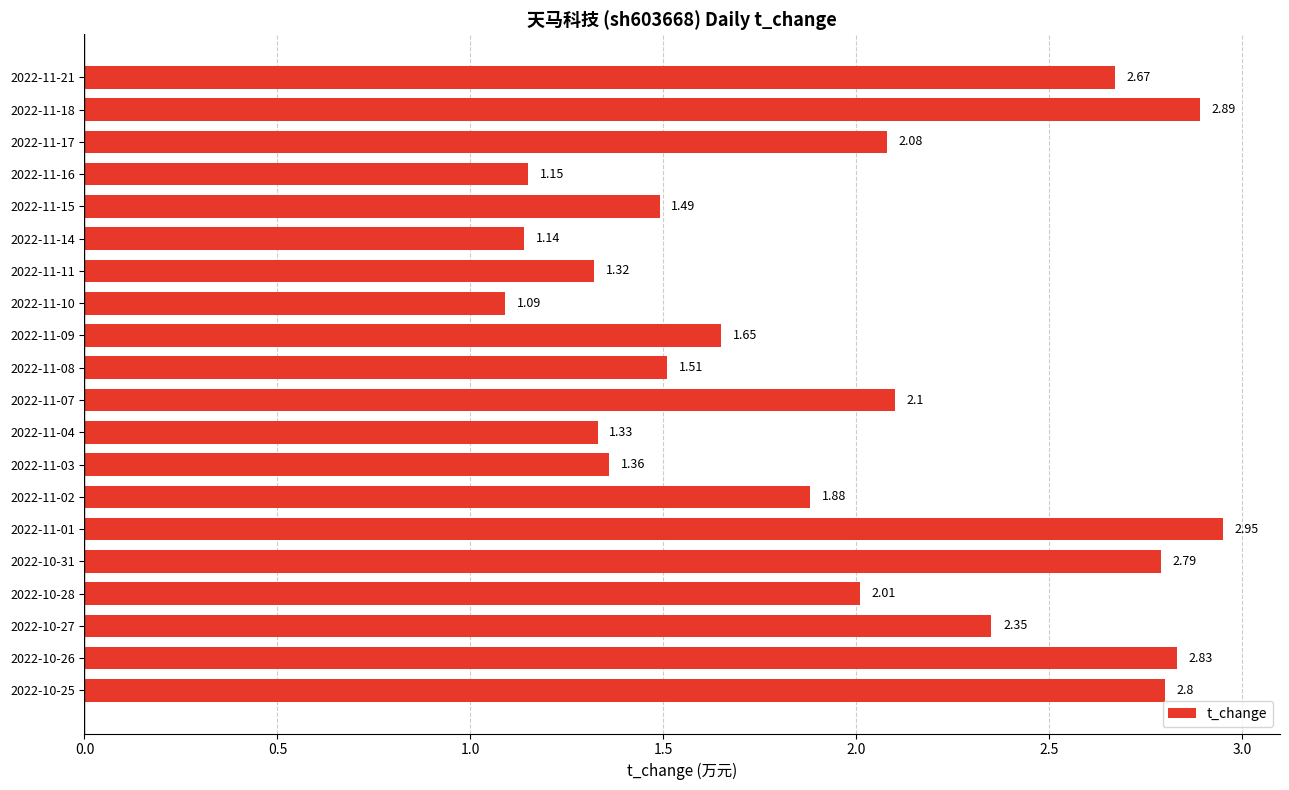

What is the sum of all values?

39.4